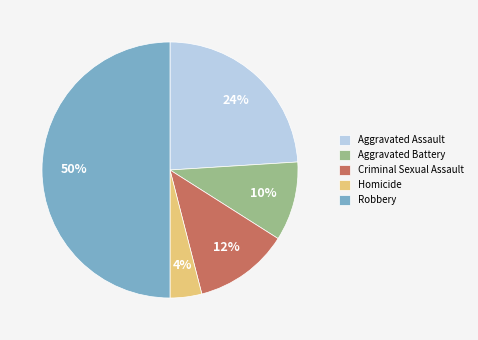

Rank the categories by value from lowest to highest.

Homicide, Aggravated Battery, Criminal Sexual Assault, Aggravated Assault, Robbery